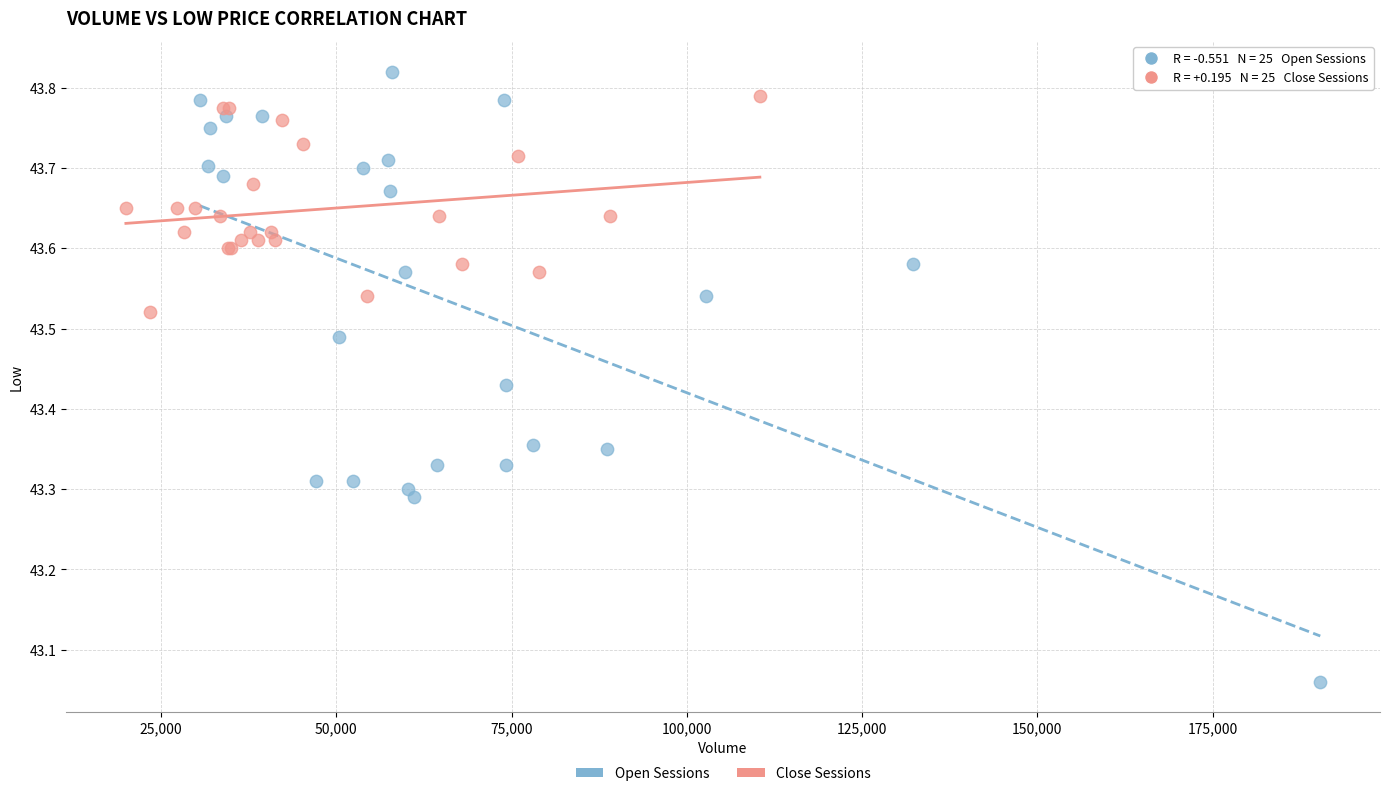

Which series has the largest Y range (max minus min)?

Open Sessions